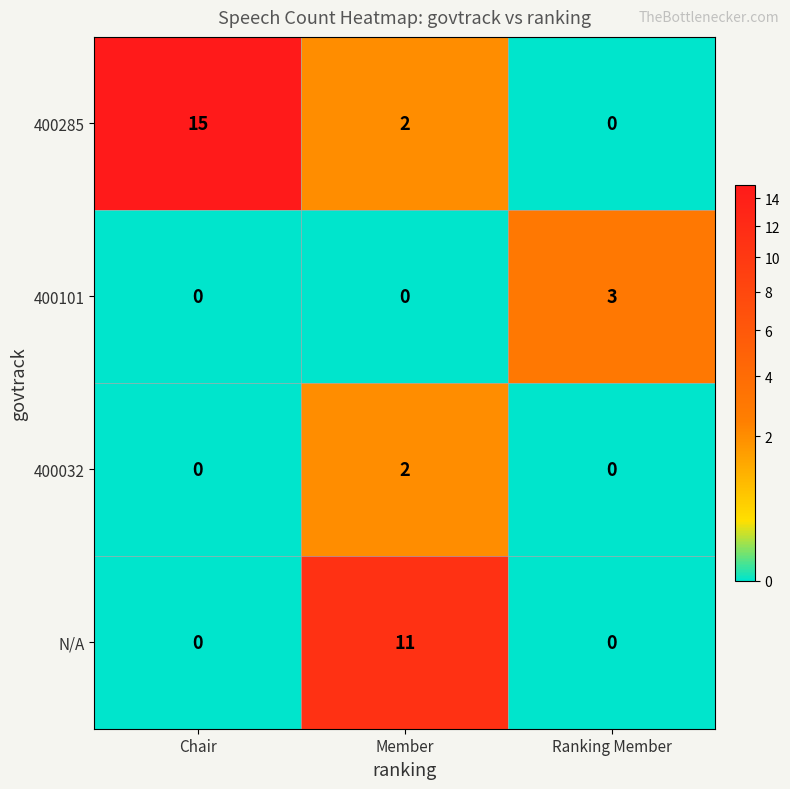

Which series has the largest range (max minus min)?

400285